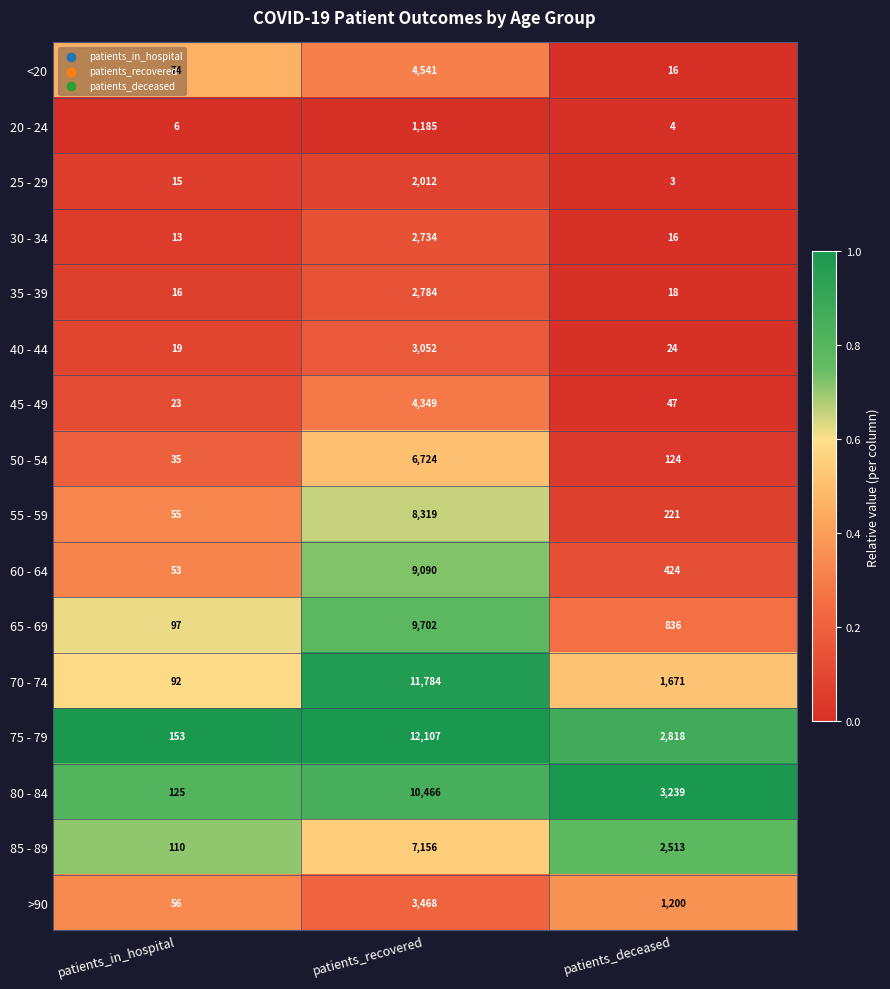

Which series changed the most between patients_in_hospital and patients_recovered?

75 - 79